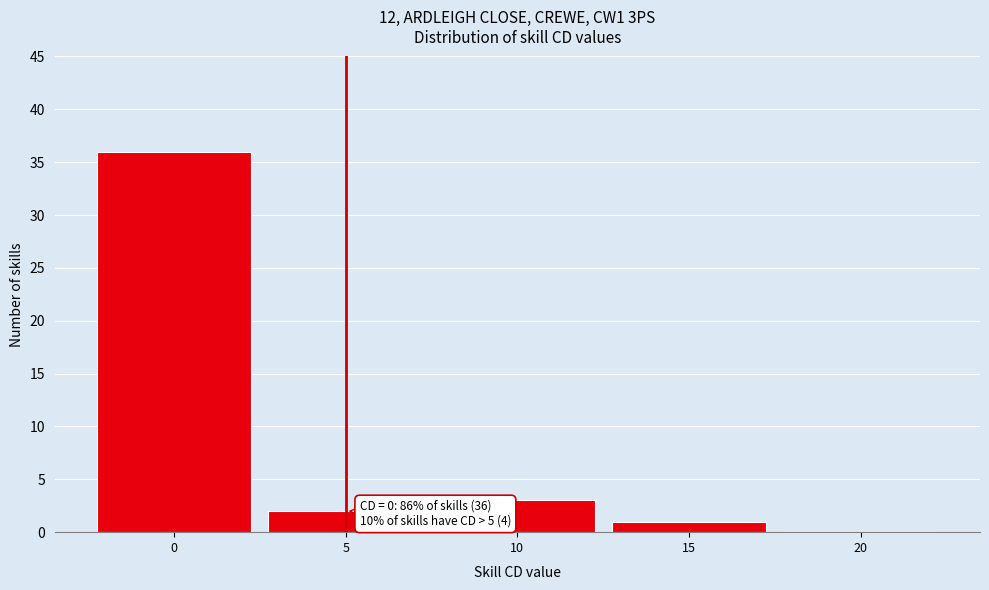

Over which range of the x-axis is the bar tallest?

-2.5 to 2.5